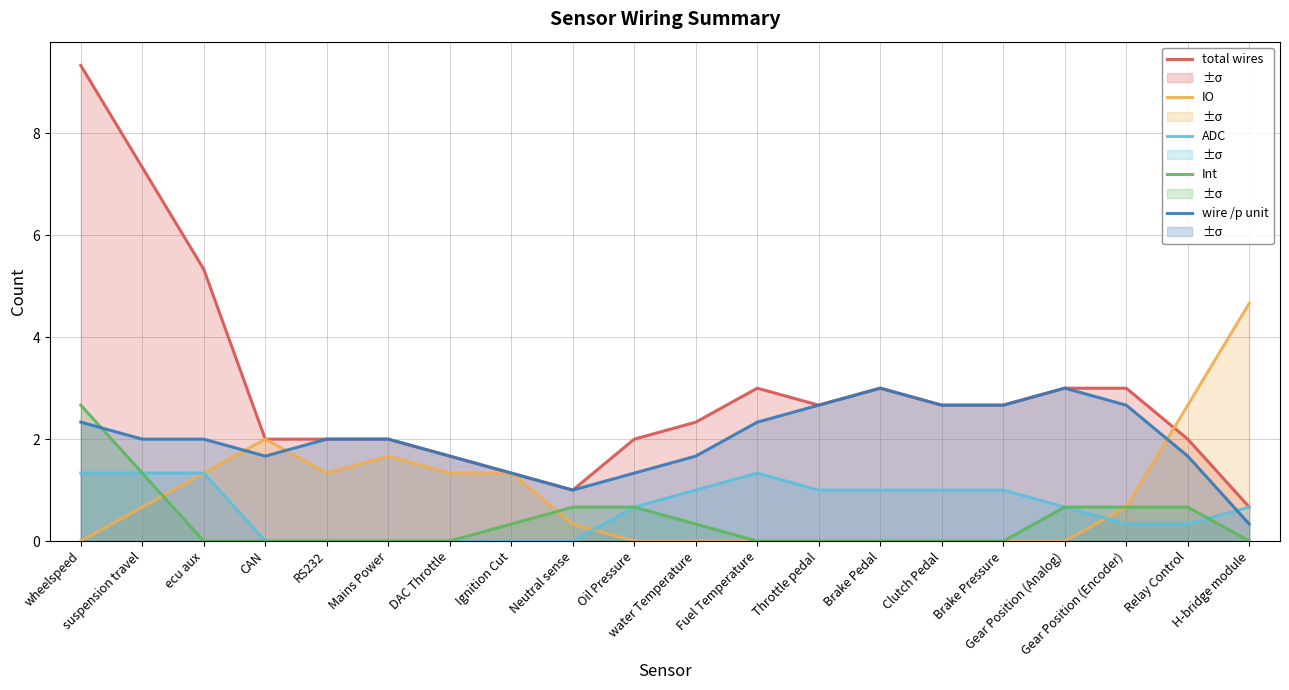

True or false: total wires and Int intersect in this chart.

False